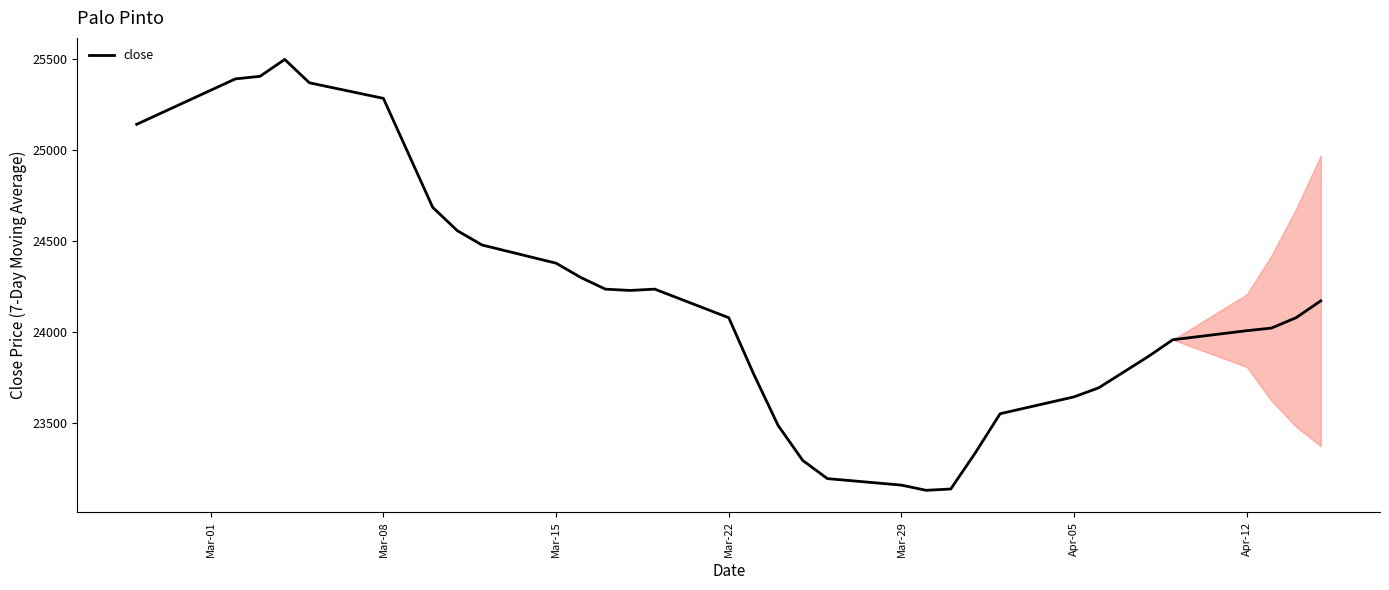

What is the difference between the maximum and minimum values?

2371.4